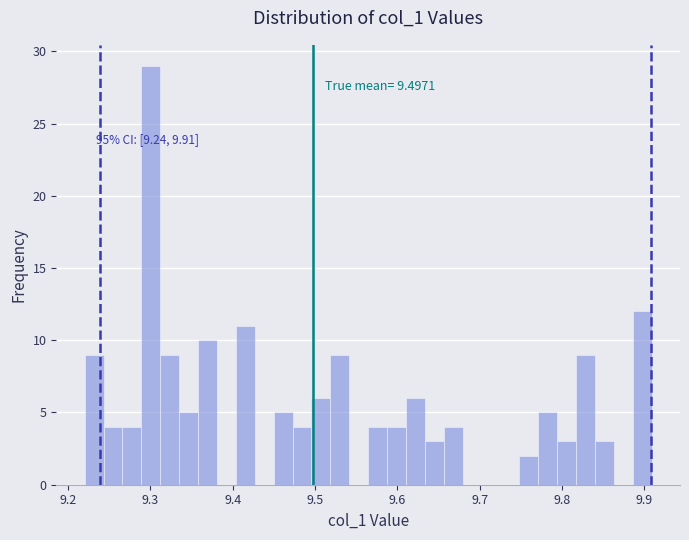

Read against the x-axis, roughly where is the centre of the tallest bar?

9.30